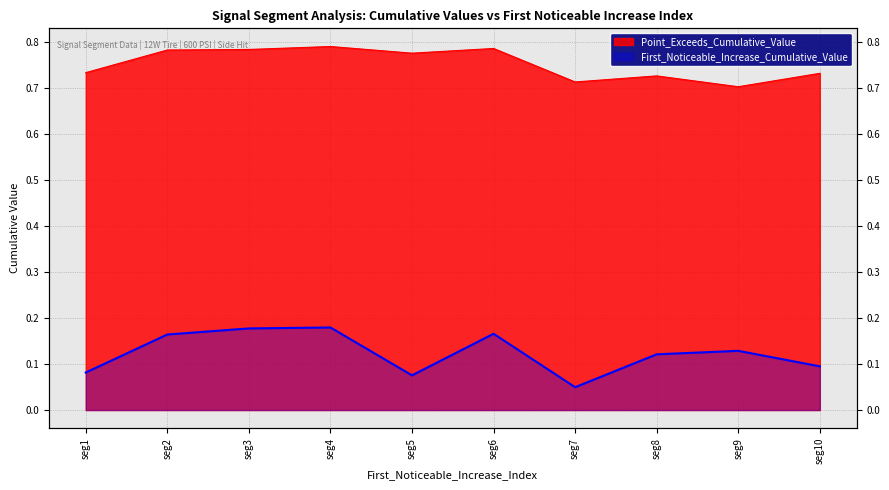

Reading right to left, list all the values displayed in this chart.

First_Noticeable_Increase_Cumulative_Value: 0.1	0.1	0.1	0.0	0.2	0.1	0.2	0.2	0.2	0.1
Point_Exceeds_Cumulative_Value: 0.7	0.7	0.7	0.7	0.8	0.8	0.8	0.8	0.8	0.7